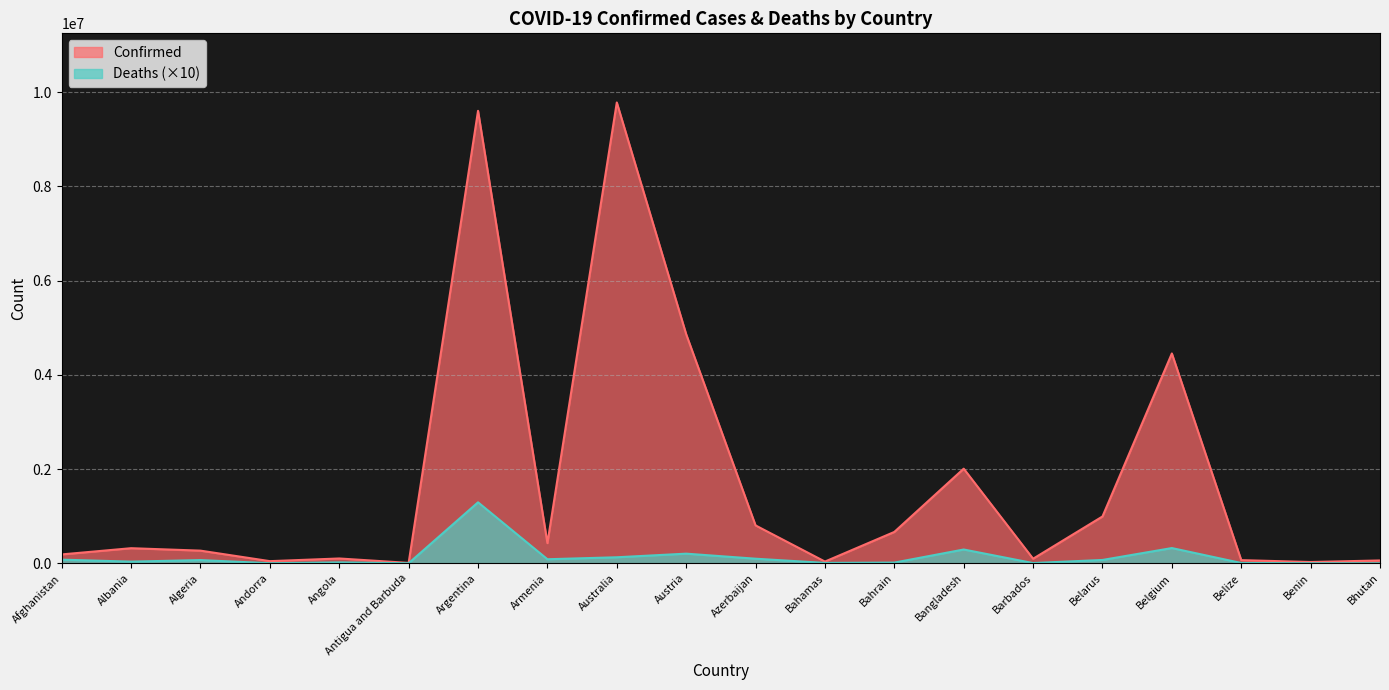

Rank the series by their maximum value, from lowest to highest.

Deaths (×10), Confirmed